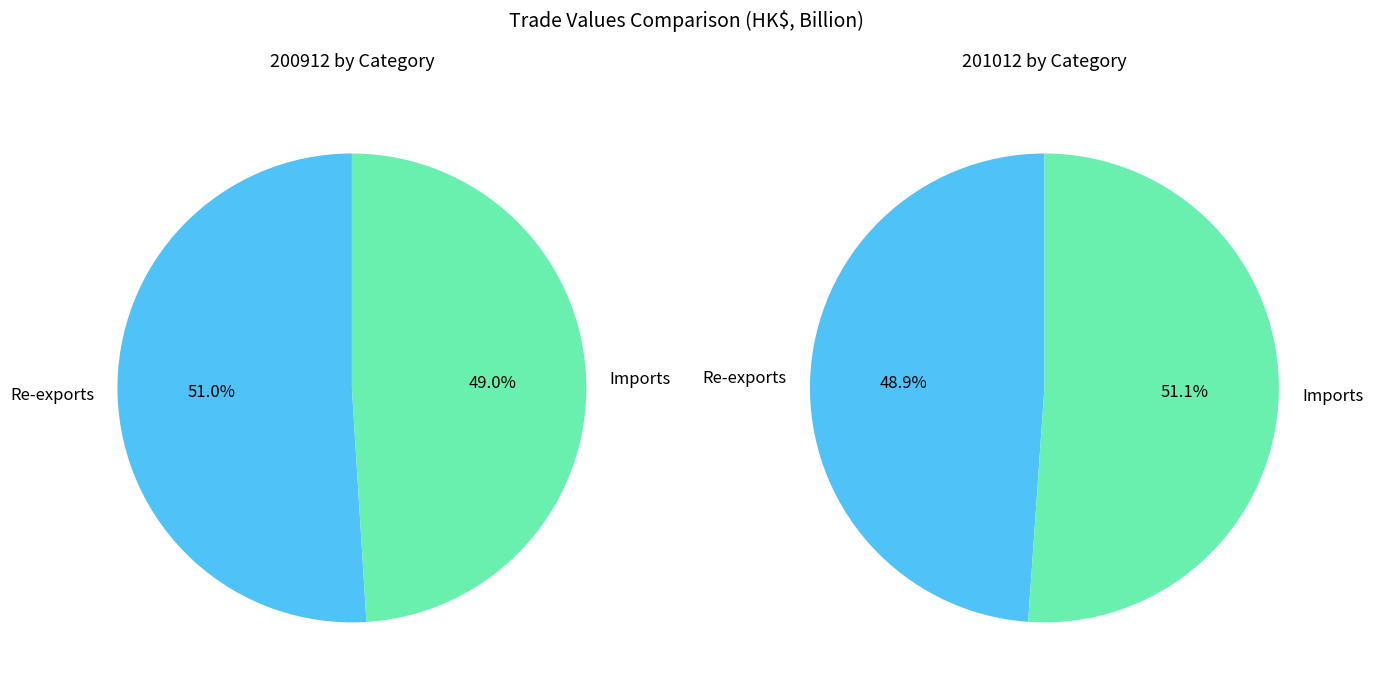

Do Re-exports and Imports together represent more than half of the pie?

Yes